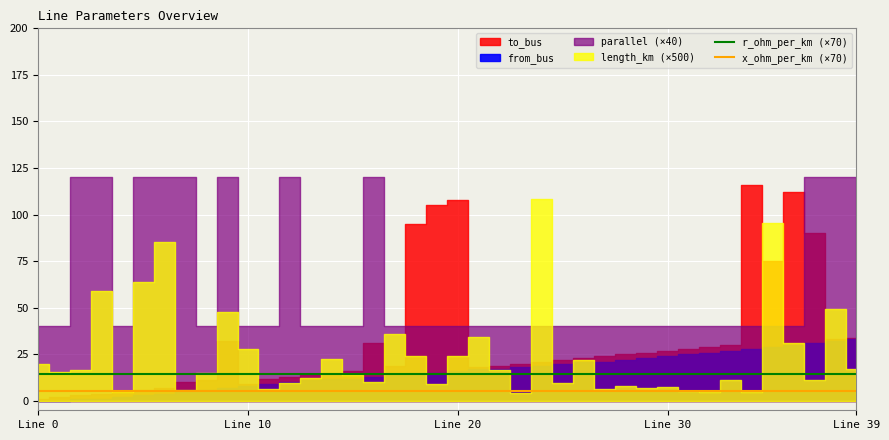

True or false: r_ohm_per_km (×70) and x_ohm_per_km (×70) cross at least once.

False